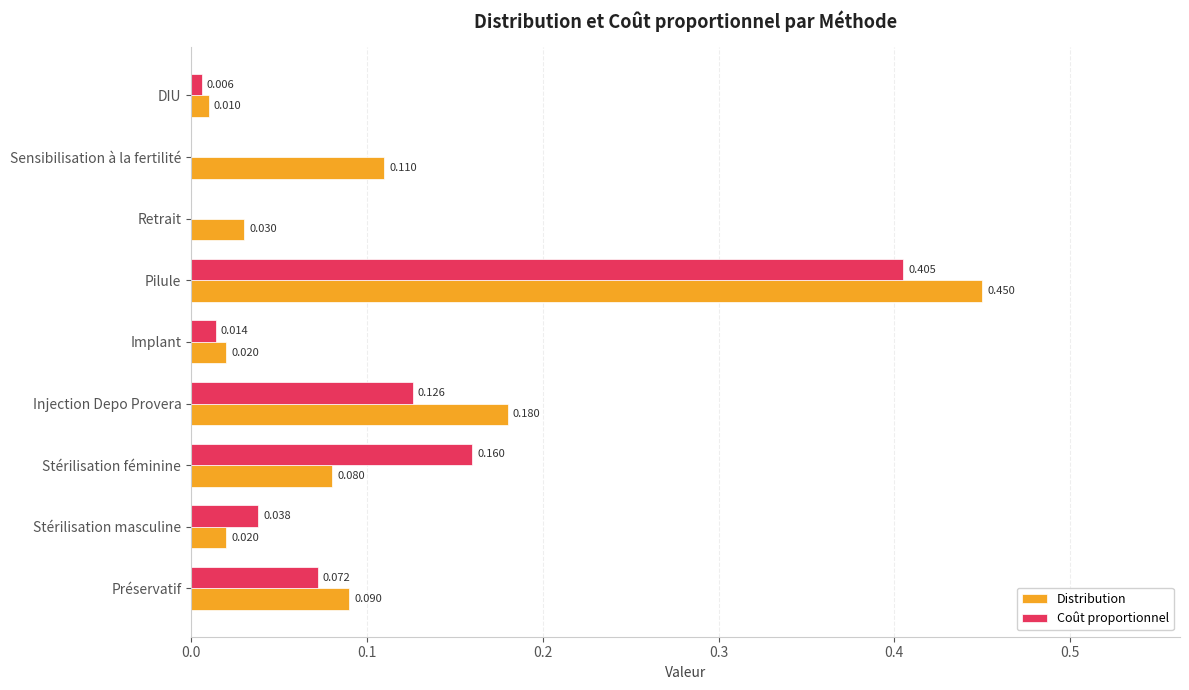

Is the value of Coût proportionnel at Retrait greater than the value of Distribution at Stérilisation féminine?

No